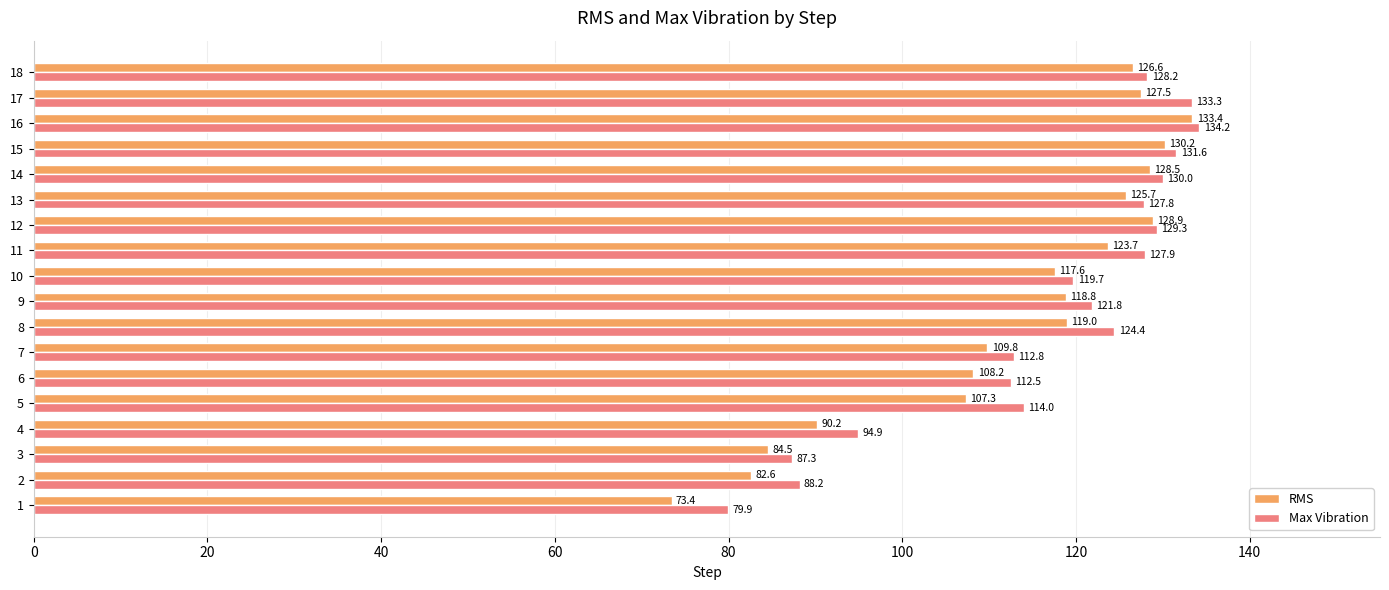

What is the minimum value shown in the chart?

73.4